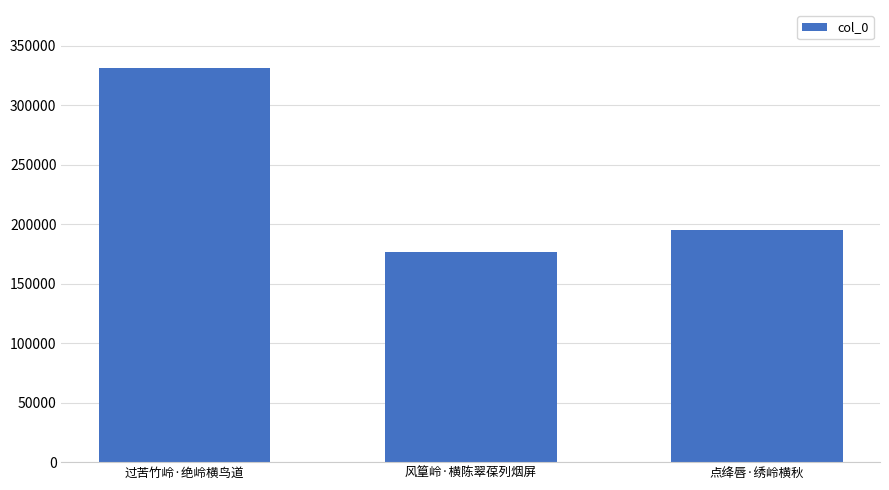

Reading left to right, what are all the values shown in this chart?

331177	176996	194899